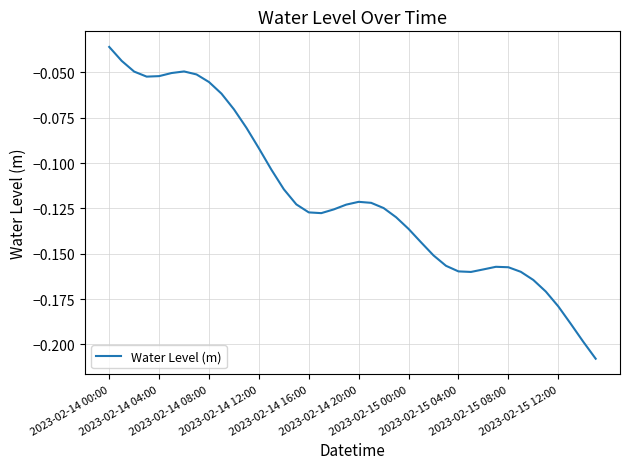

Does the chart display data point markers on the line(s)?

No